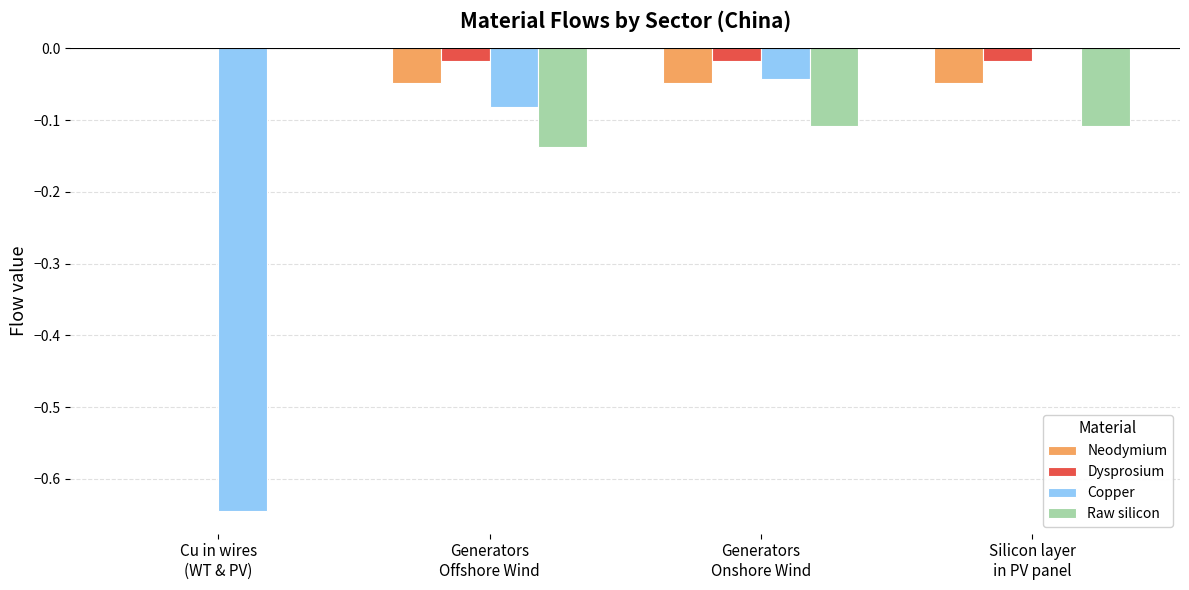

List the series in order of their peak value, lowest first.

Neodymium, Dysprosium, Copper, Raw silicon